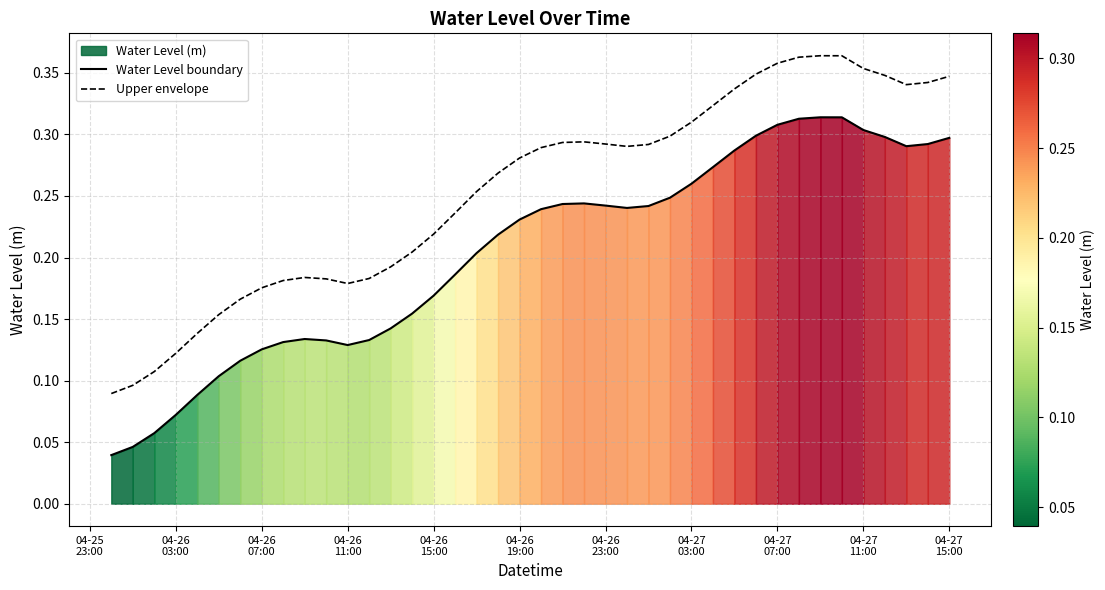

True or false: Water Level boundary and Upper envelope cross at least once.

False